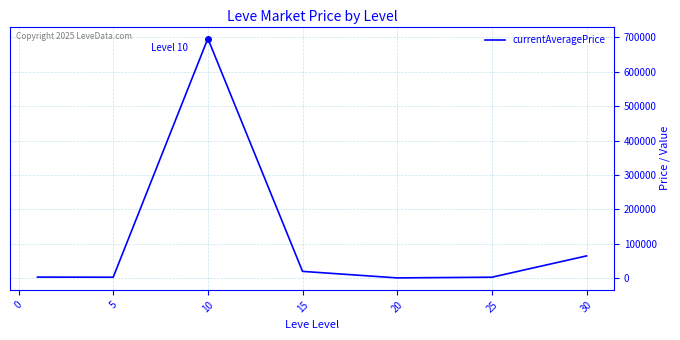

How many interior local peaks (higher than both neighbors) does the data have?

1